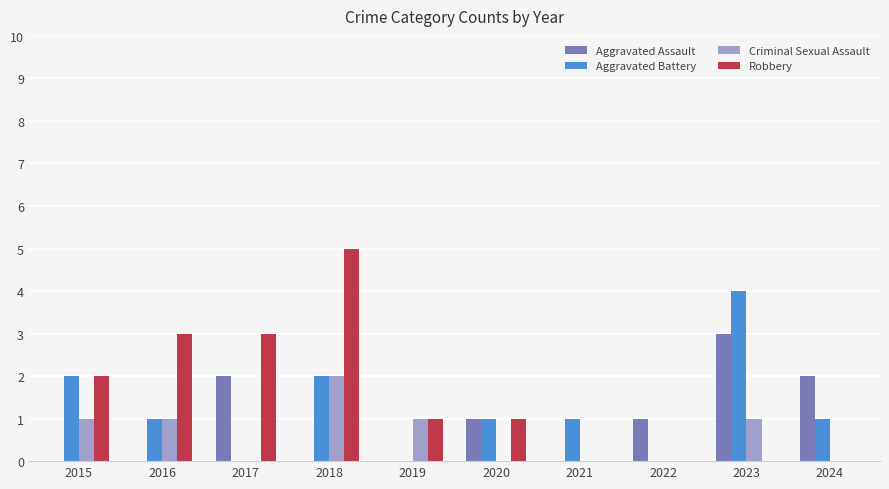

Reading left to right, transcribe all the data shown in this chart.

Aggravated Assault: 2015=0	2016=0	2017=2	2018=0	2019=0	2020=1	2021=0	2022=1	2023=3	2024=2
Aggravated Battery: 2015=2	2016=1	2017=0	2018=2	2019=0	2020=1	2021=1	2022=0	2023=4	2024=1
Criminal Sexual Assault: 2015=1	2016=1	2017=0	2018=2	2019=1	2020=0	2021=0	2022=0	2023=1	2024=0
Robbery: 2015=2	2016=3	2017=3	2018=5	2019=1	2020=1	2021=0	2022=0	2023=0	2024=0